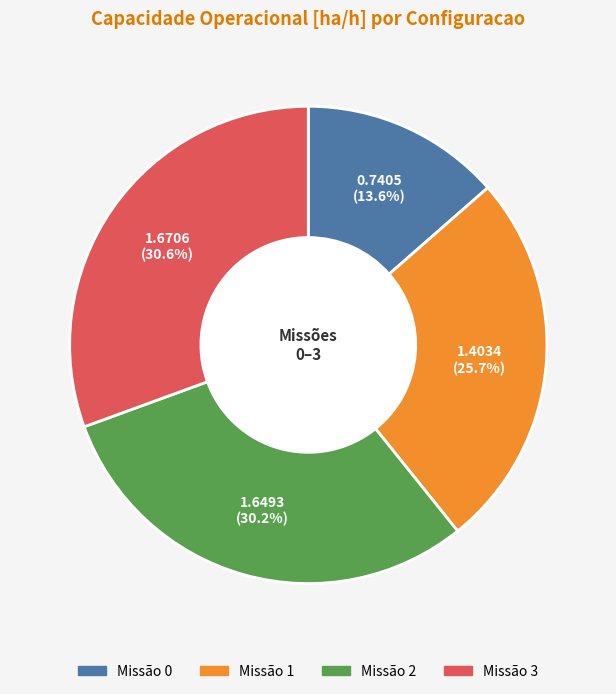

Is there any slice that represents more than half of the pie?

No